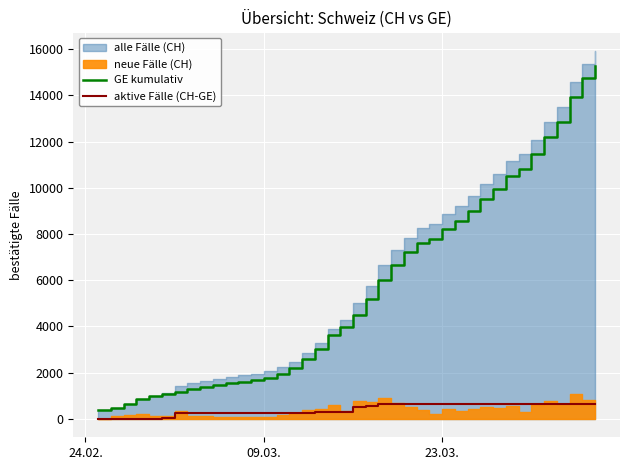

What is the highest value of the aktive Fälle (CH-GE) series?

642